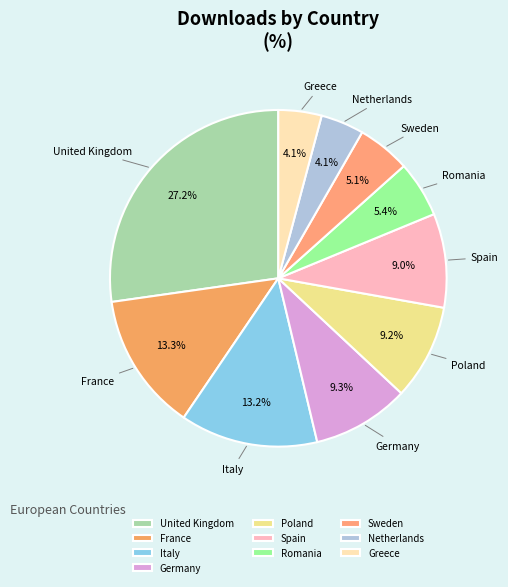

The Spain slice represents 9% of the pie. True or false?

True